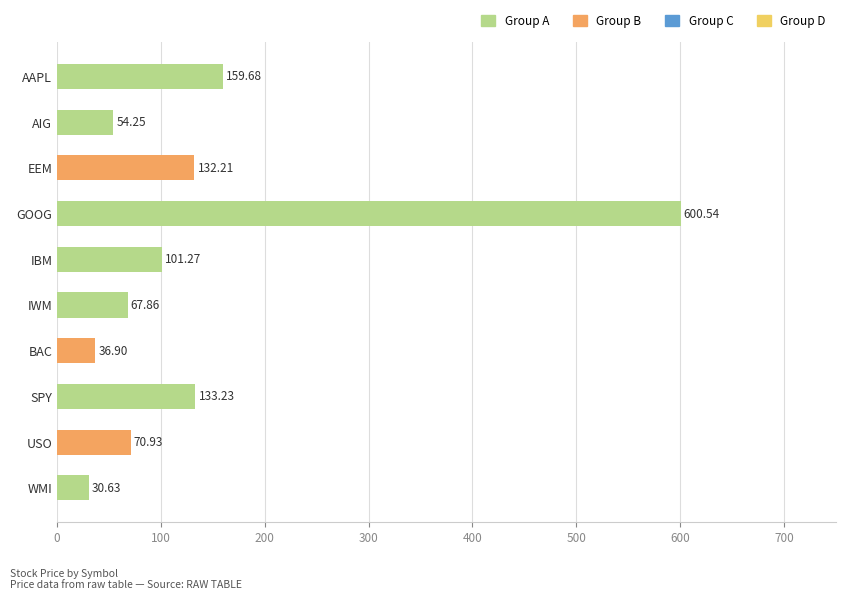

Where is the data nearest to the value 315?

AAPL